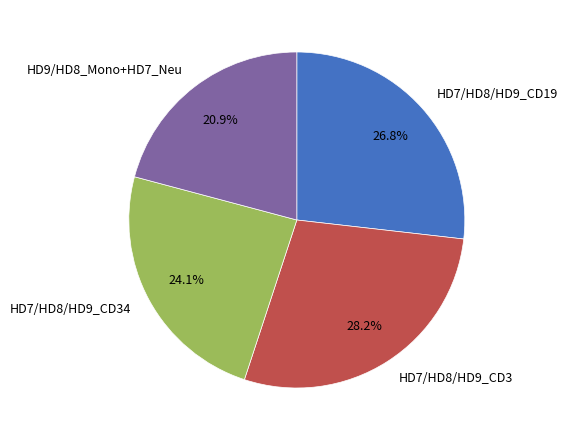

Does HD9/HD8_Mono+HD7_Neu represent more than half of the total?

No